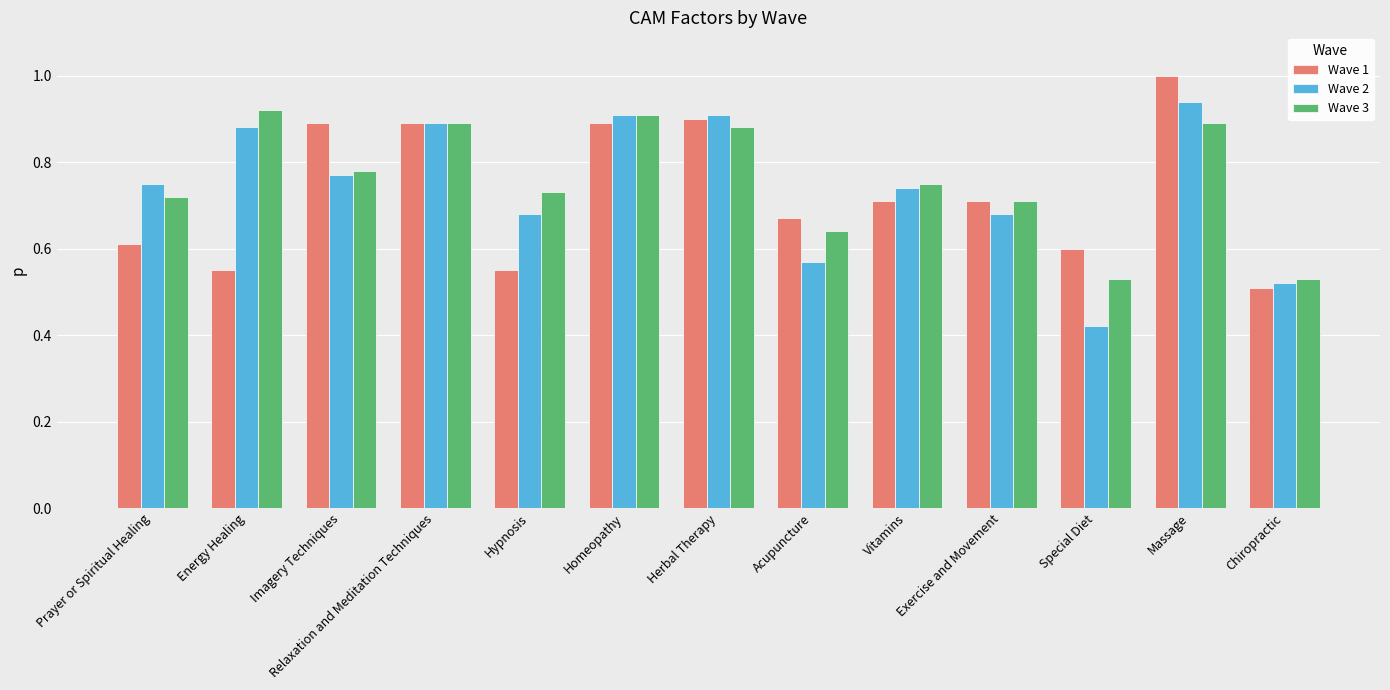

At which category is the sum across all series the highest?

Massage